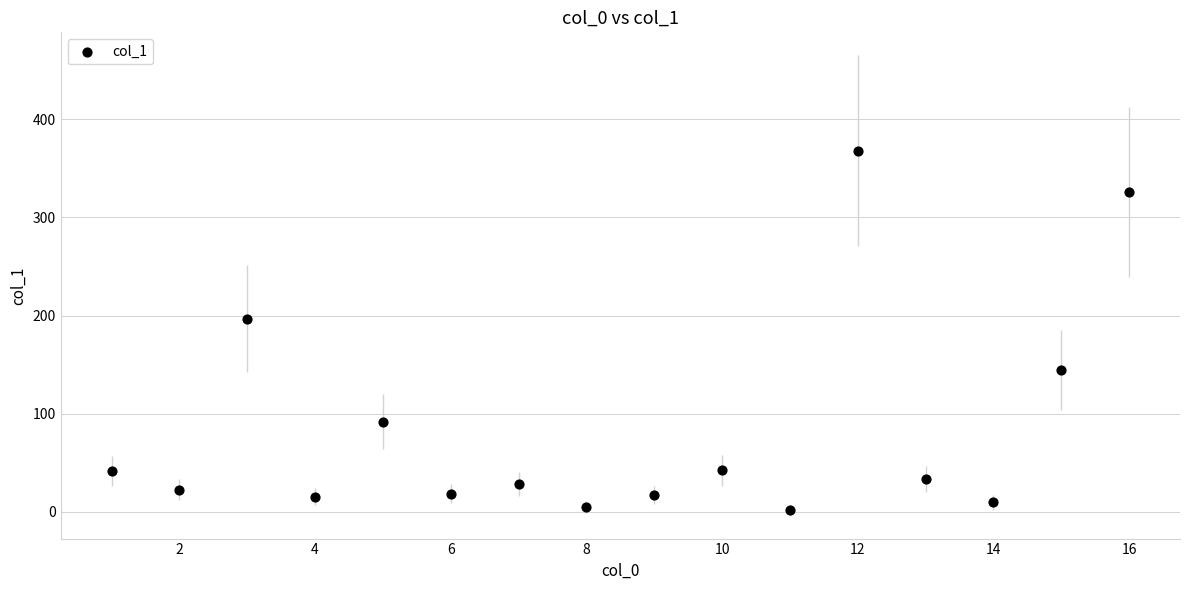

What Y value in the scatter plot is closest to 184?

196.8